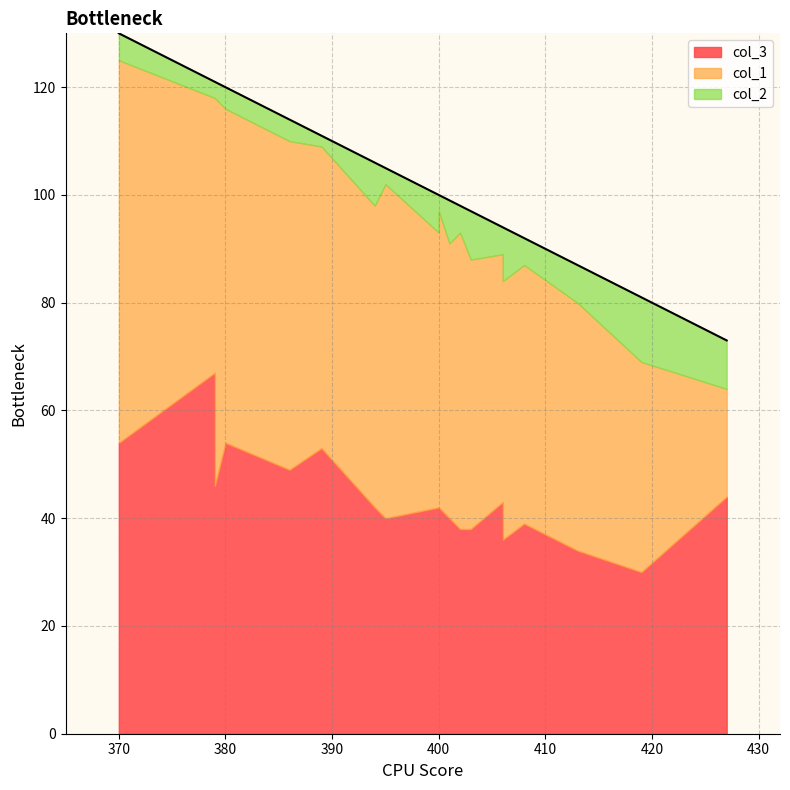

True or false: col_2 and col_1 intersect in this chart.

False